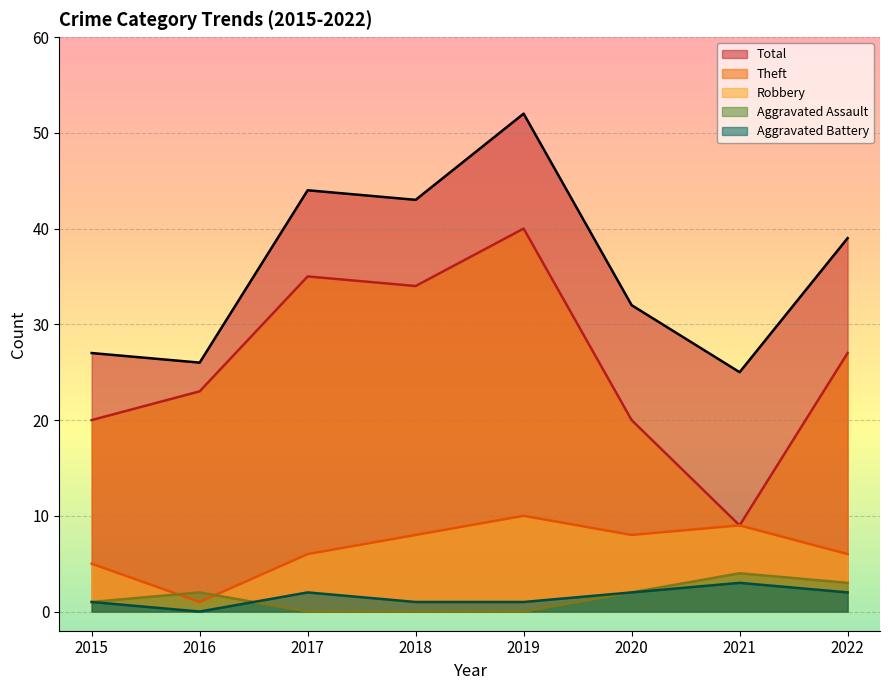

At which category does the chart reach its minimum across all series?

2017